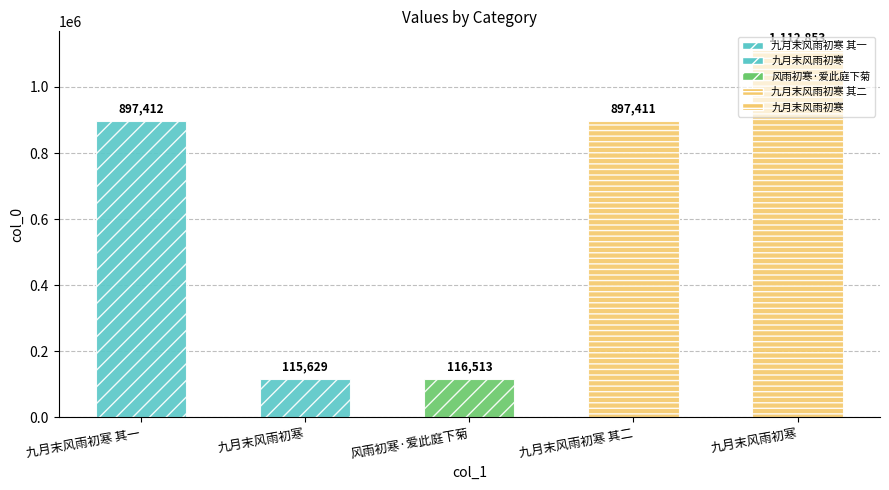

Is it true that the value at 九月末风雨初寒 is 165815?

False